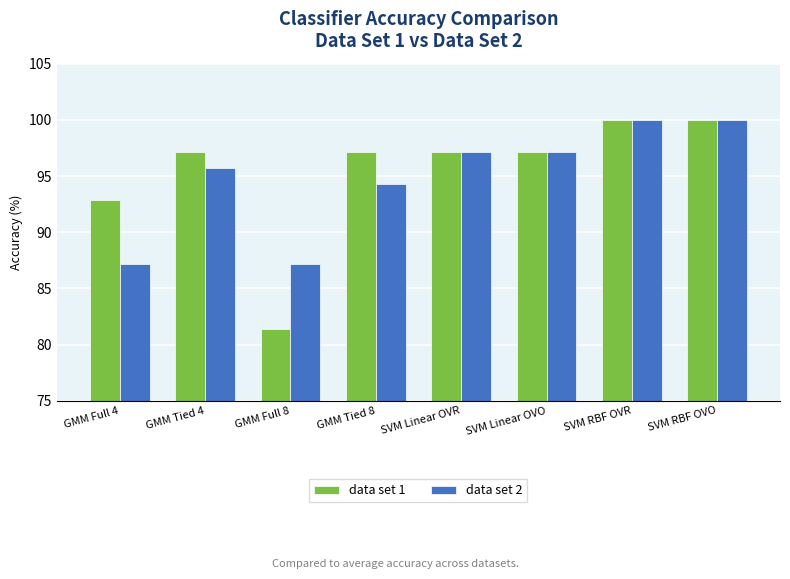

What are all the series names shown in the legend?

data set 1, data set 2